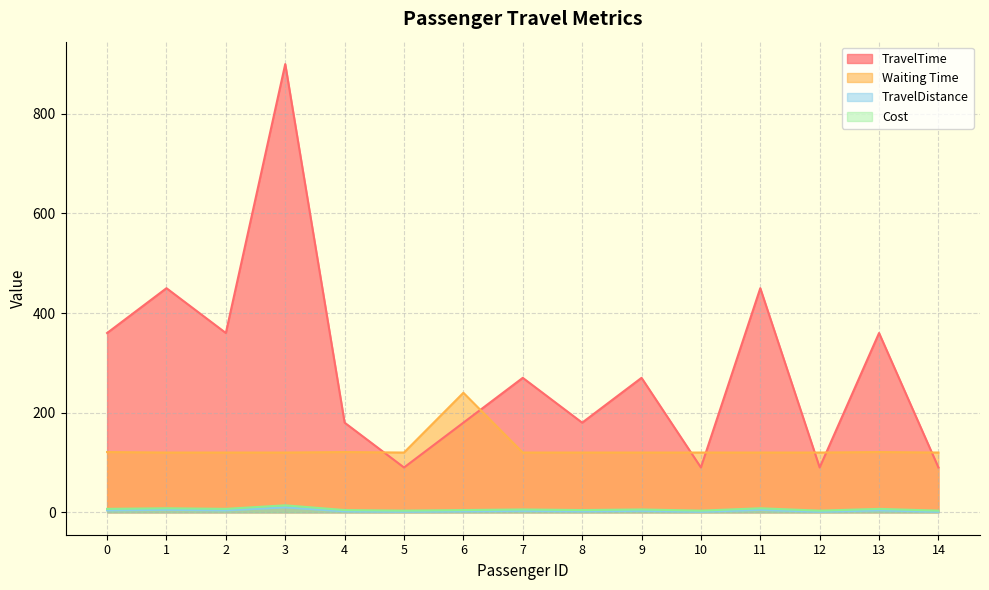

Which series has the largest total across all categories?

TravelTime